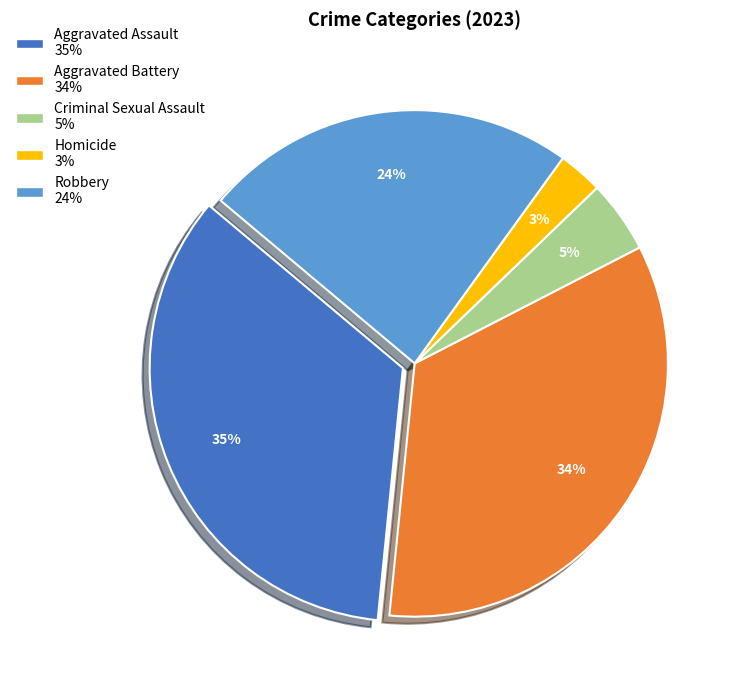

How many segments does this pie chart have?

5